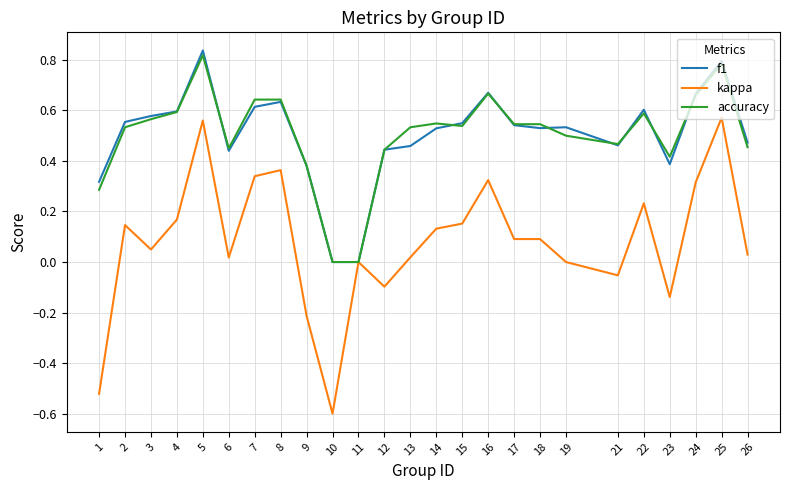

Is the value of accuracy at 12 greater than the value of kappa at 5?

No